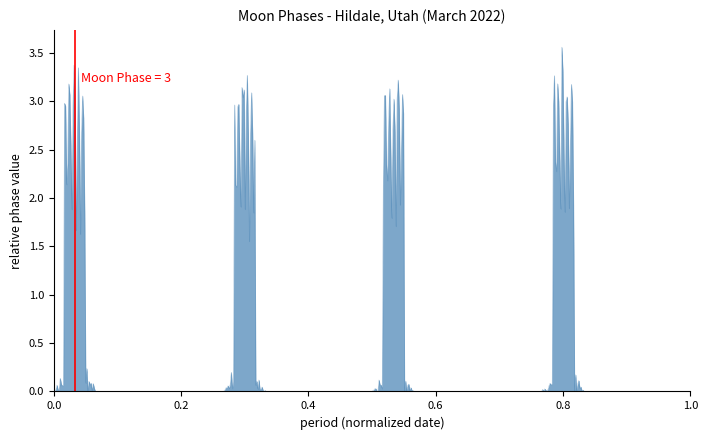

How many values are between 0 and 1?

2